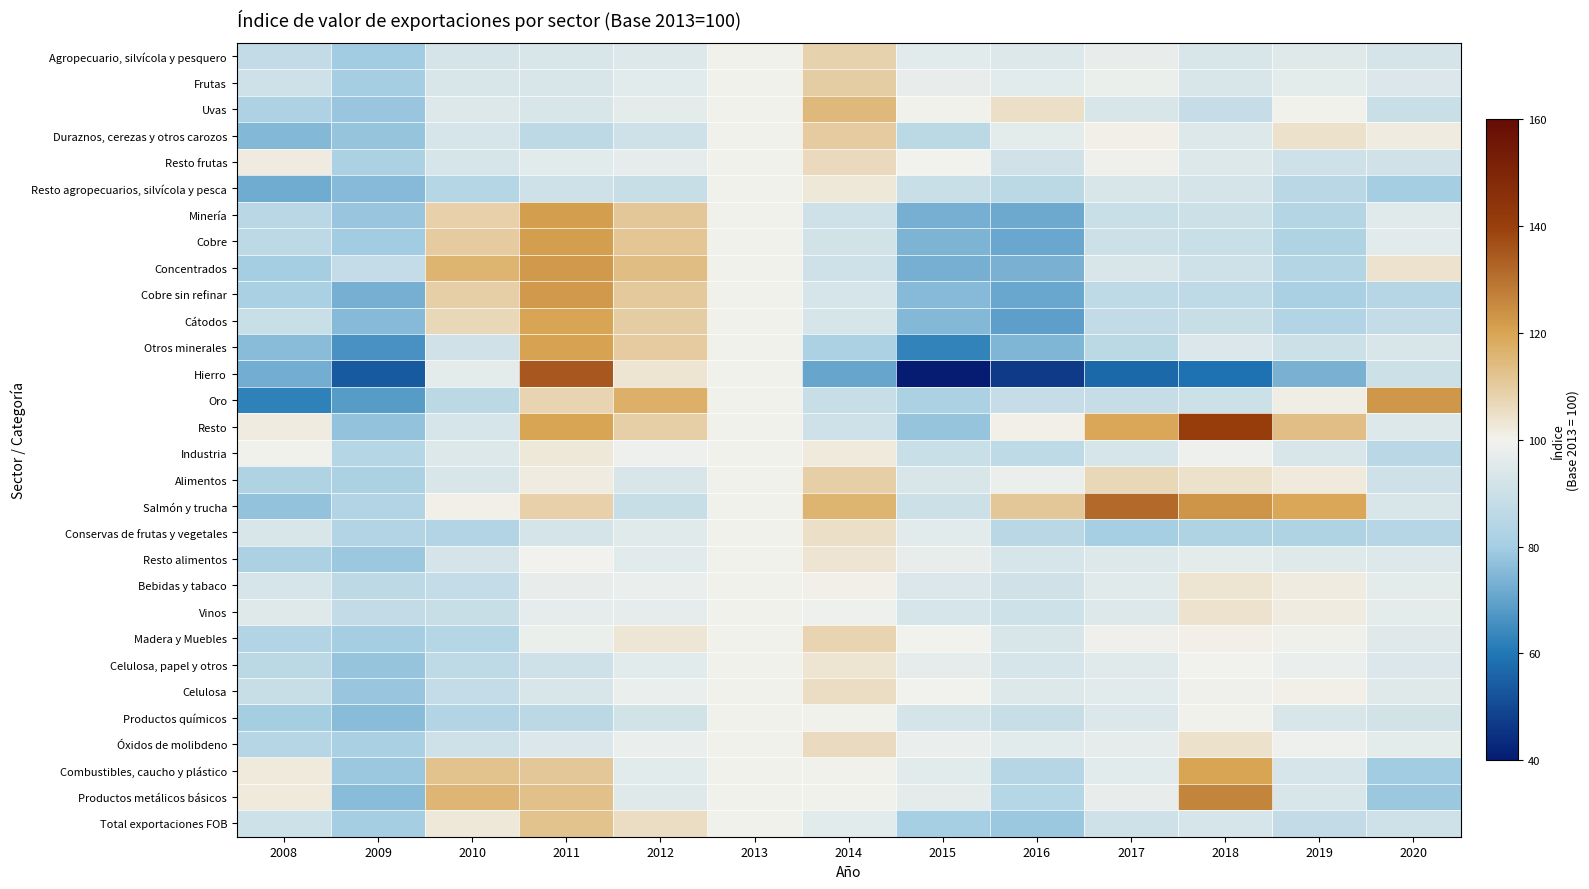

What is the total value across all series at 2017?

2841.8